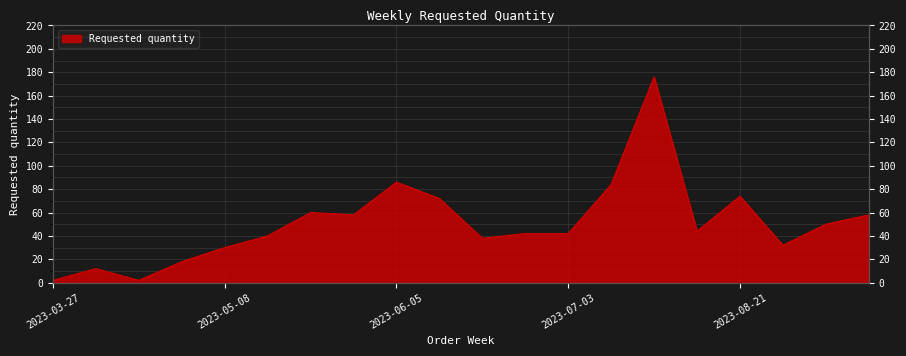

Between 2023-03-27 and 2023-05-29, which is larger?

2023-05-29